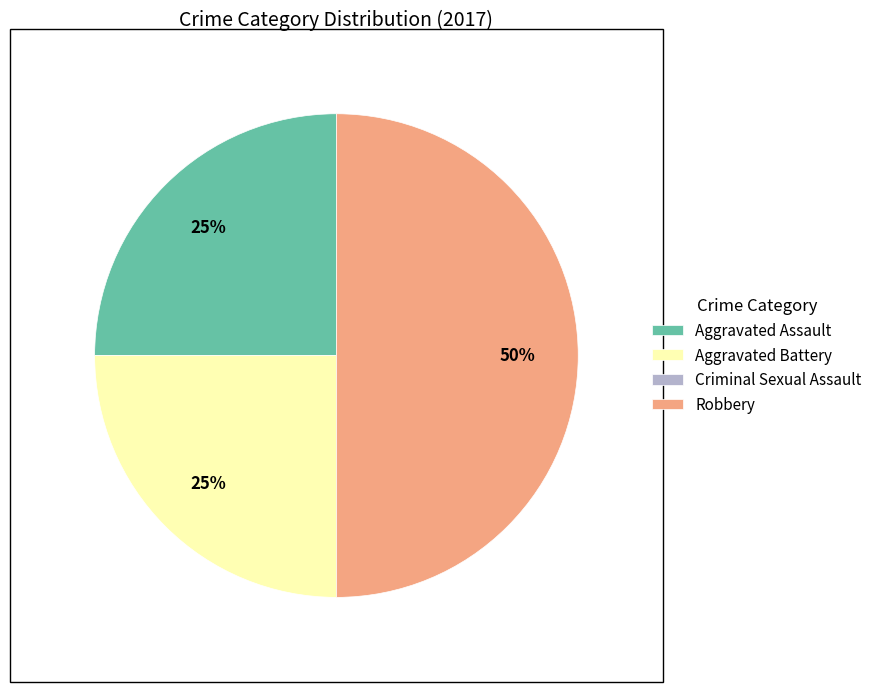

What is the ratio of the value at Robbery to the value at Aggravated Battery?

2.0